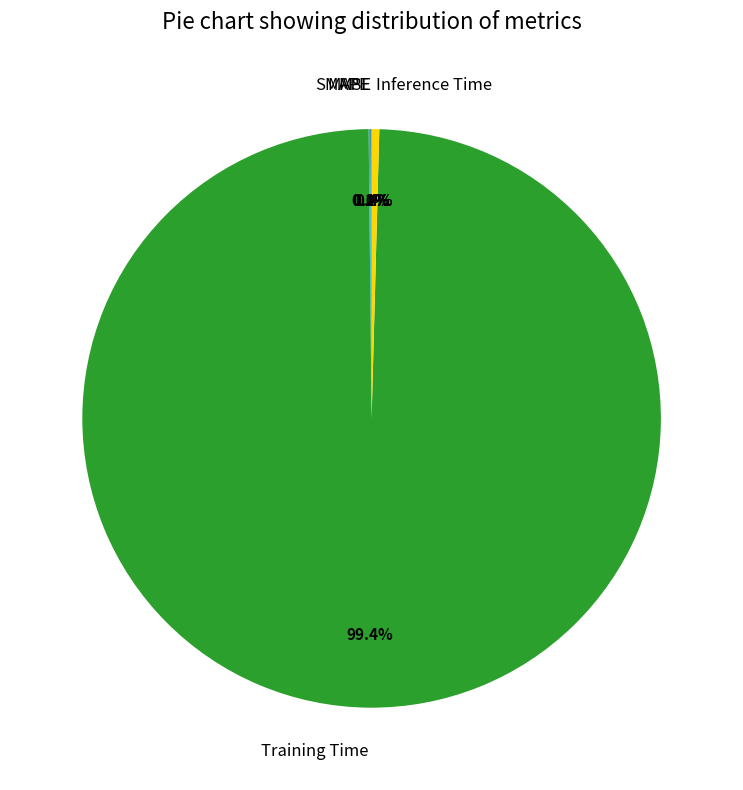

Which category has the biggest portion of the pie?

Training Time